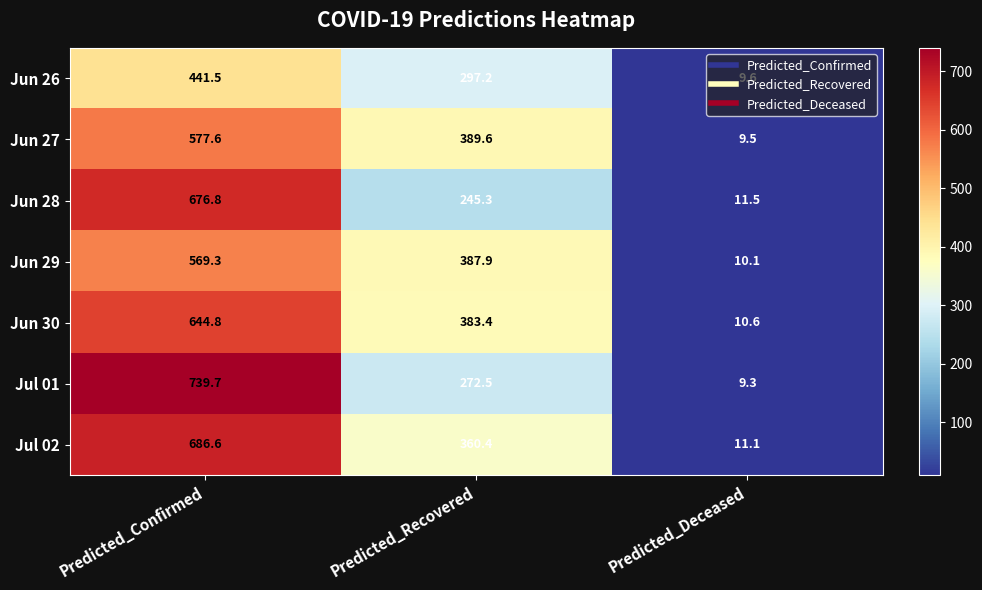

Which label corresponds to the smallest value in the chart?

Predicted_Deceased